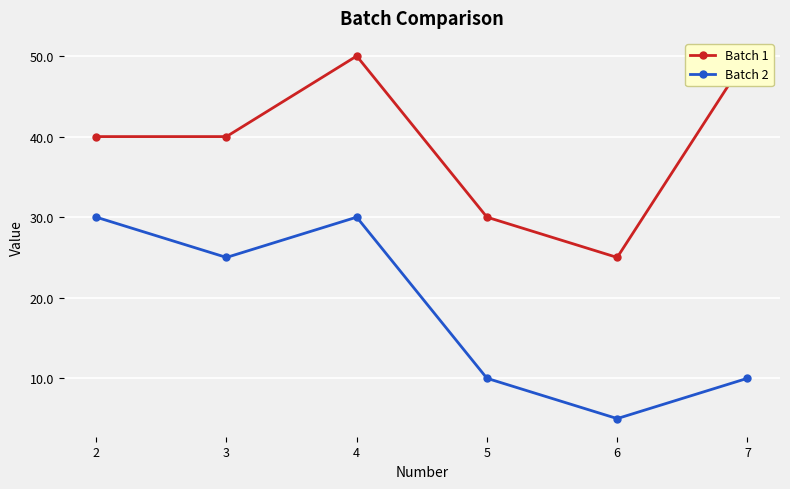

What is the total value across all series at 3?

65